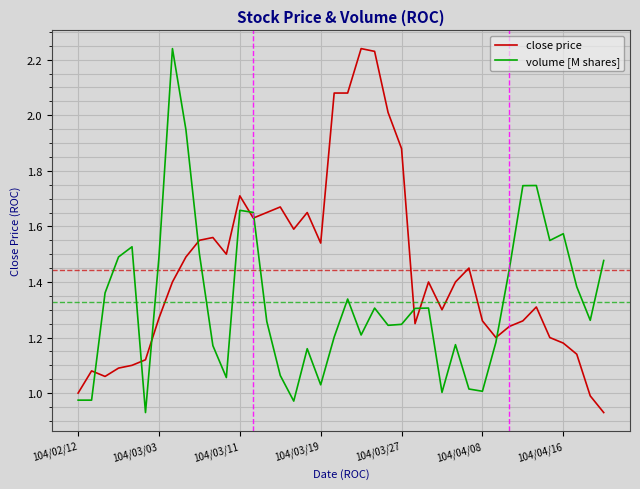

True or false: volume [M shares] and close price cross at least once.

True